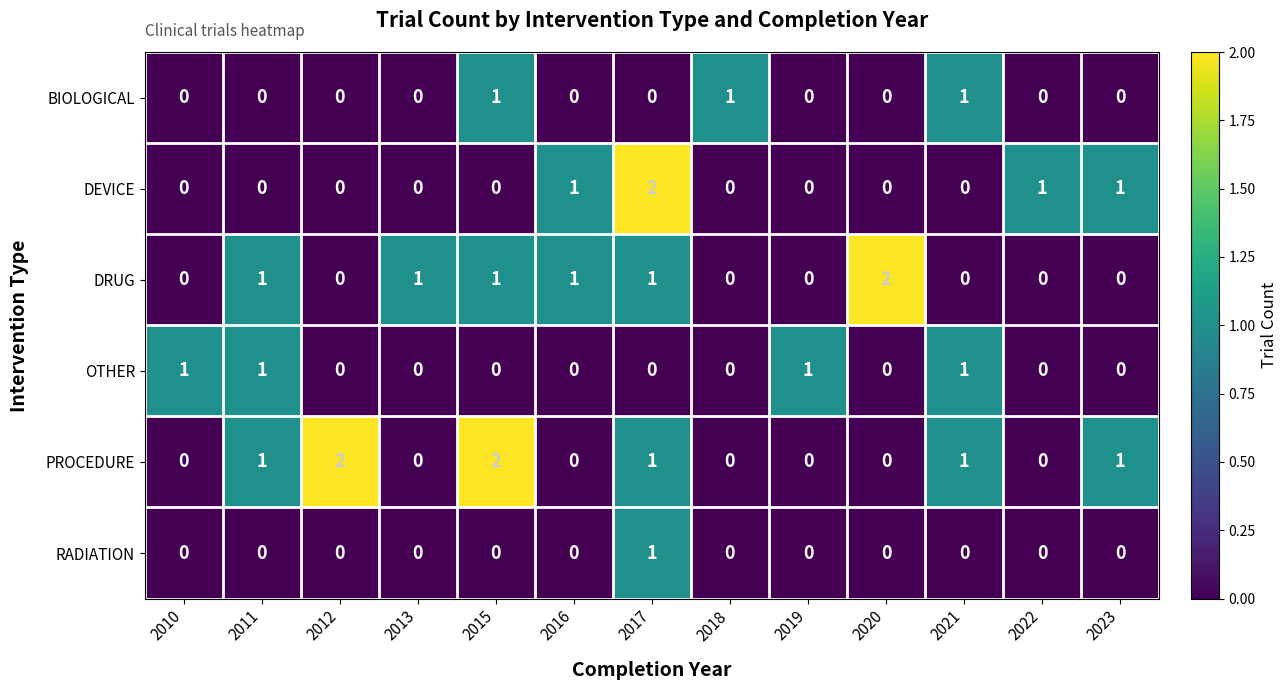

What is the greatest value displayed?

2